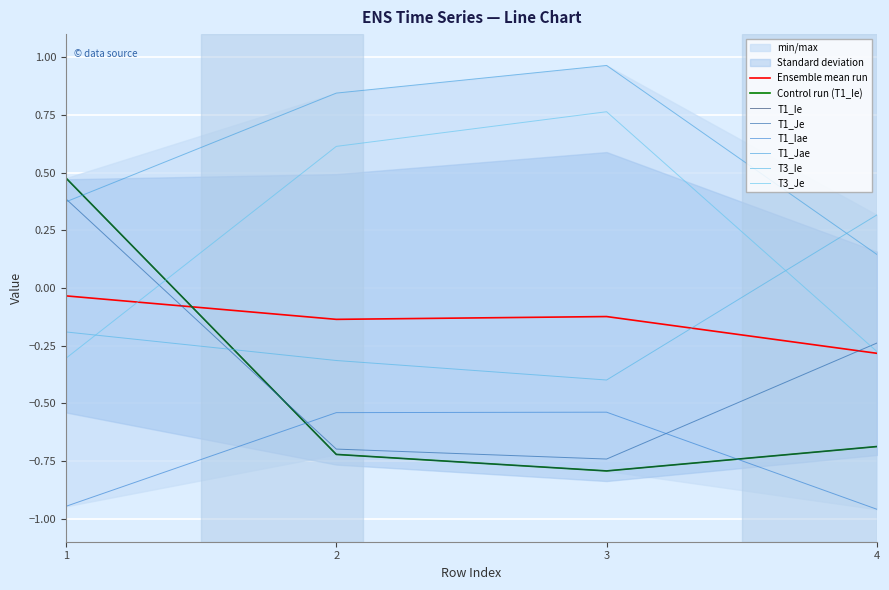

At 1, list the series in order from largest to smallest.

T1_Ie, T1_Je, T1_Jae, T3_Ie, T3_Je, T1_Iae